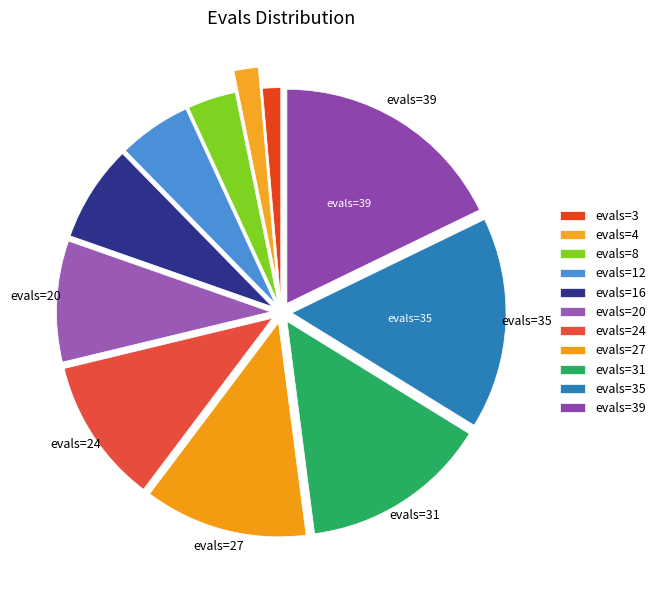

Count the number of slices in the pie.

11